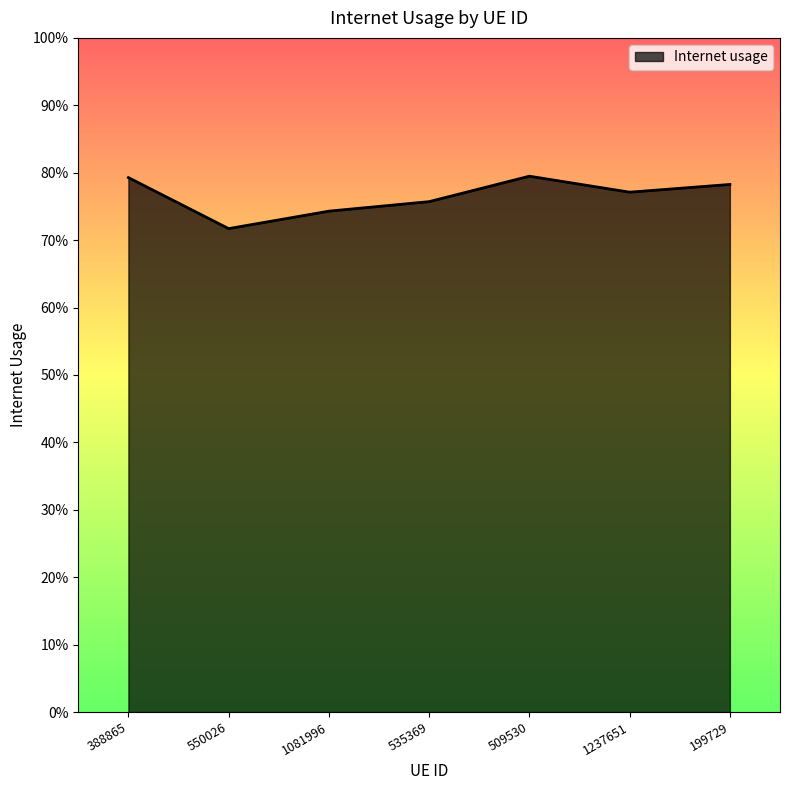

Does the chart have visible grid lines?

No